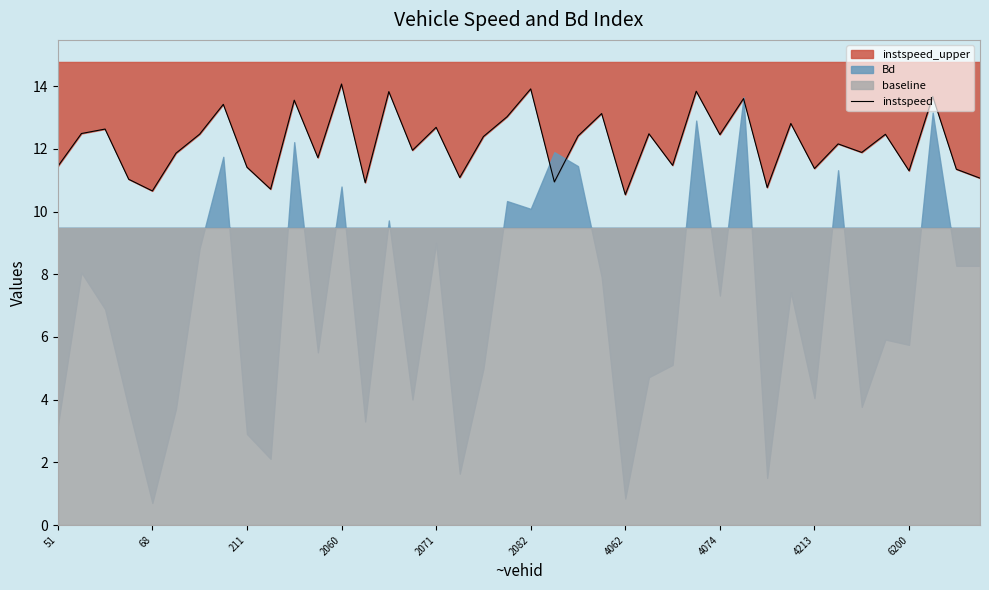

How many lines are shown in the chart?

1